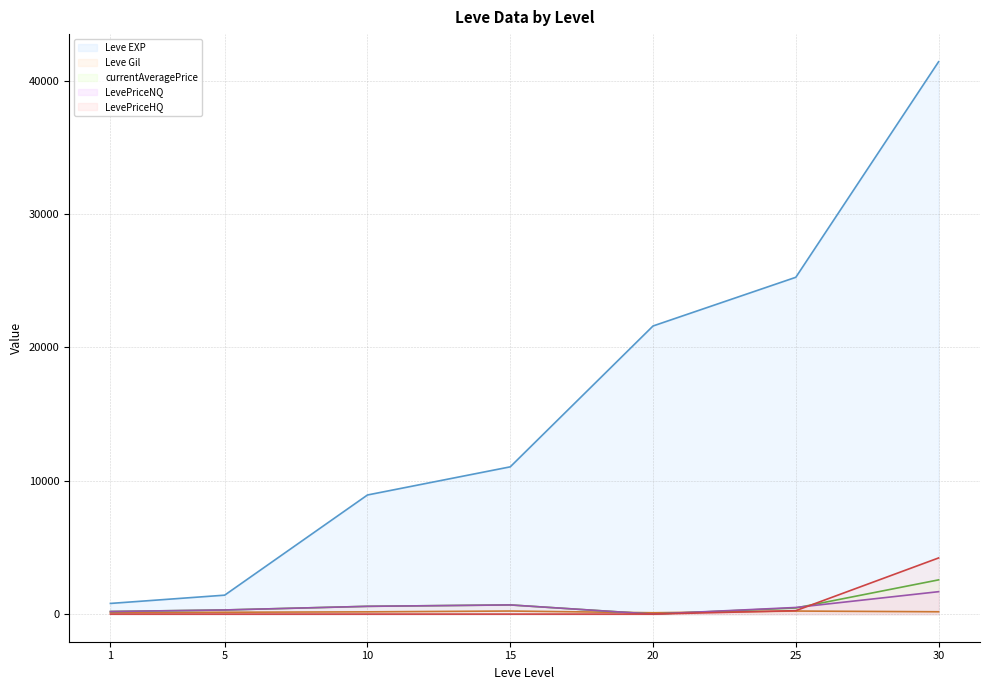

What is the difference between the LevePriceHQ (line) values at 25 and 1?

258.3